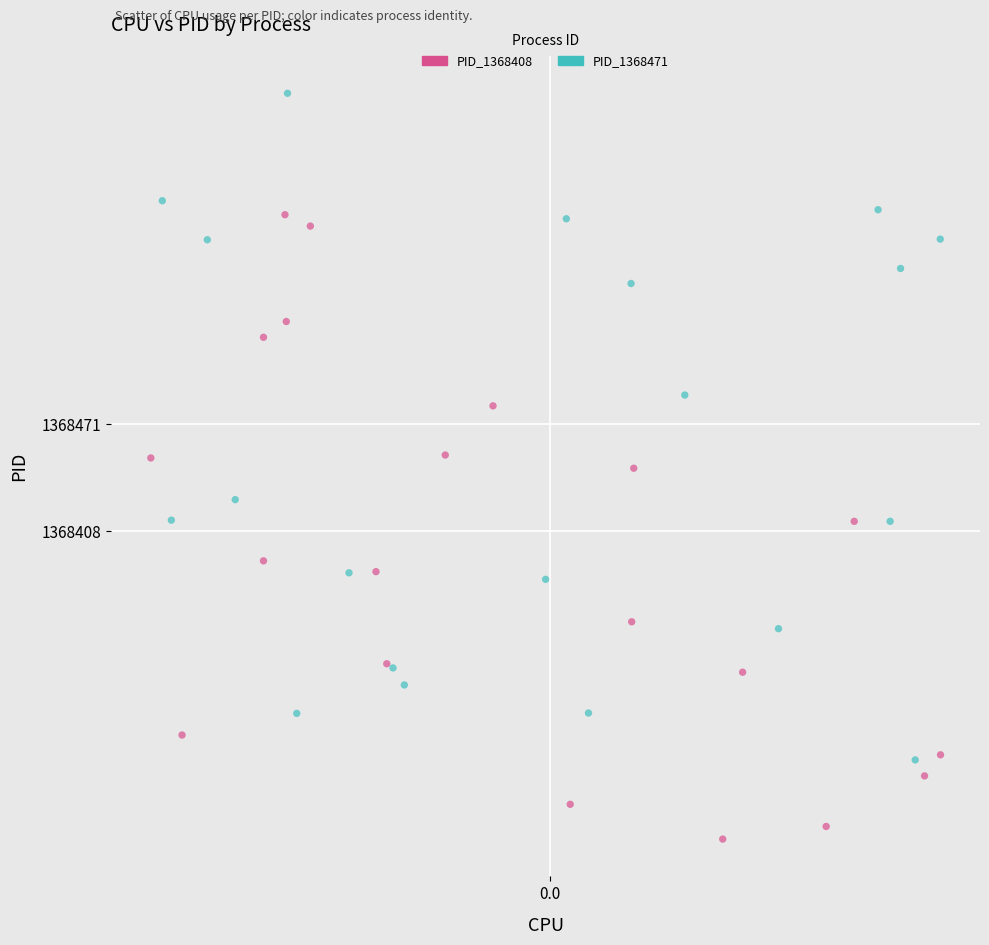

What are all the series names shown in the legend?

PID_1368408, PID_1368471